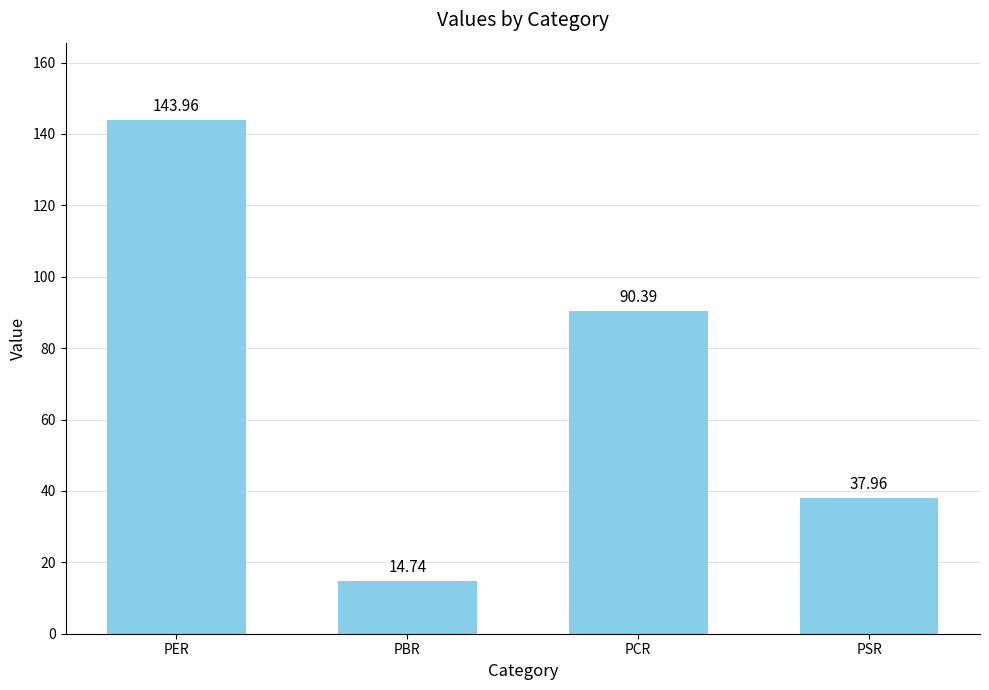

How many distinct data groups are displayed?

1